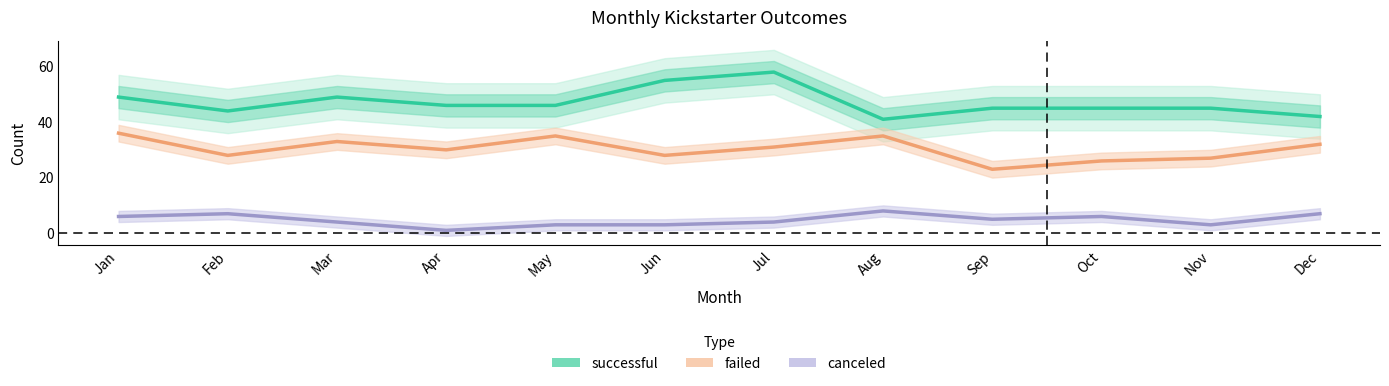

What is the total value across all series at Aug?

84